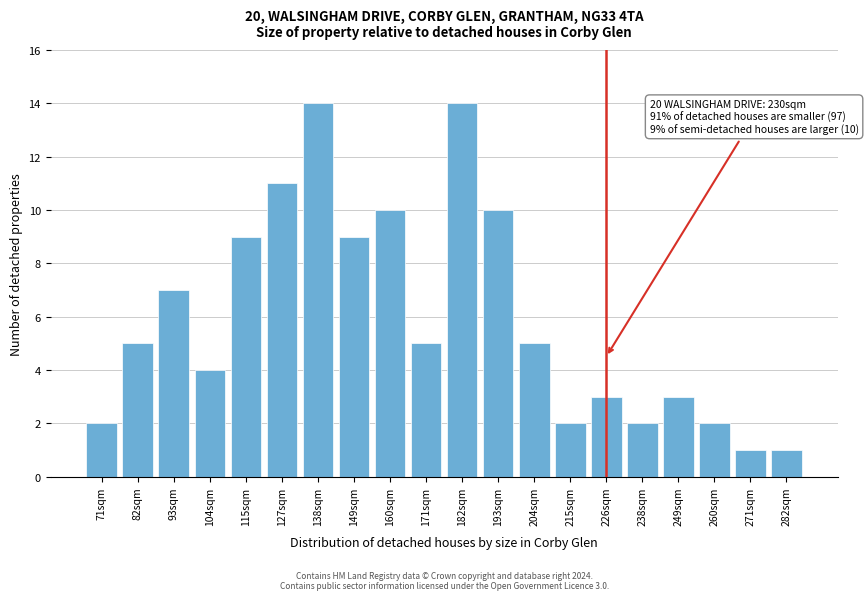

Reading left to right, transcribe all the data shown in this chart.

2	5	7	4	9	11	14	9	10	5	14	10	5	2	3	2	3	2	1	1